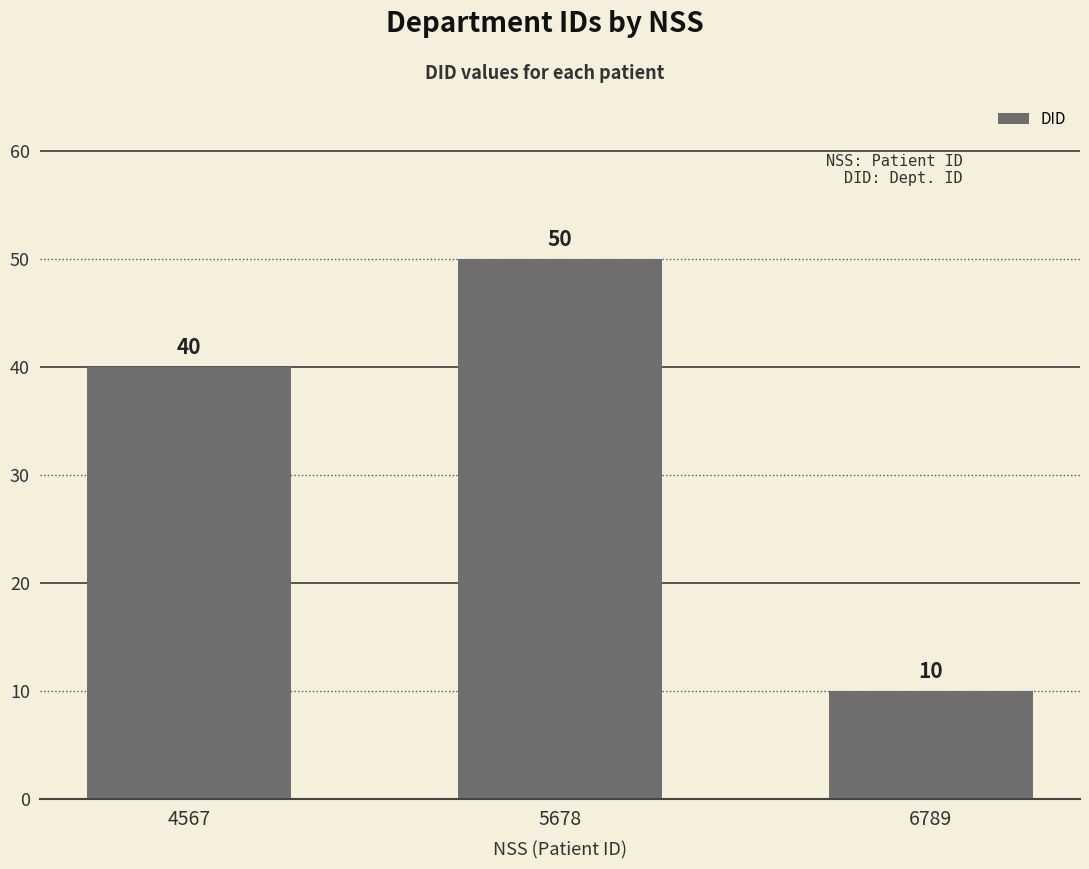

What is the change in value from 4567 to 5678?

+10